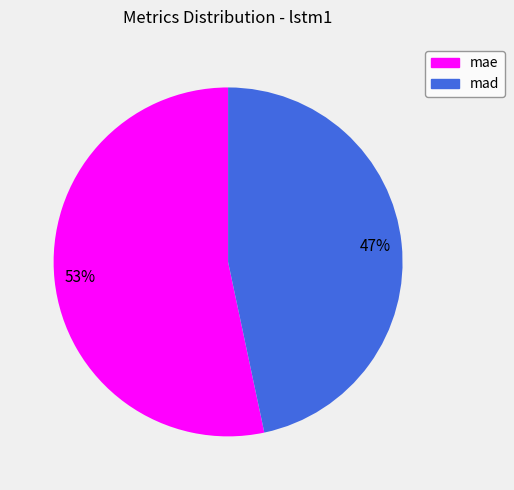

What is the largest slice in the pie chart?

mae